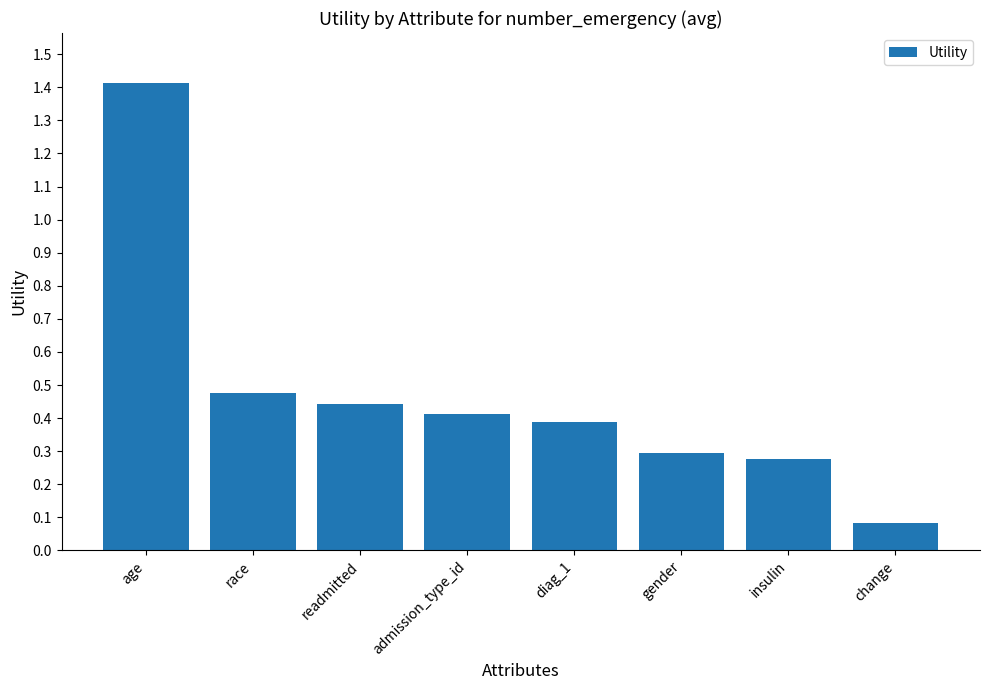

Are the bars grouped side by side (vs. stacked)?

No